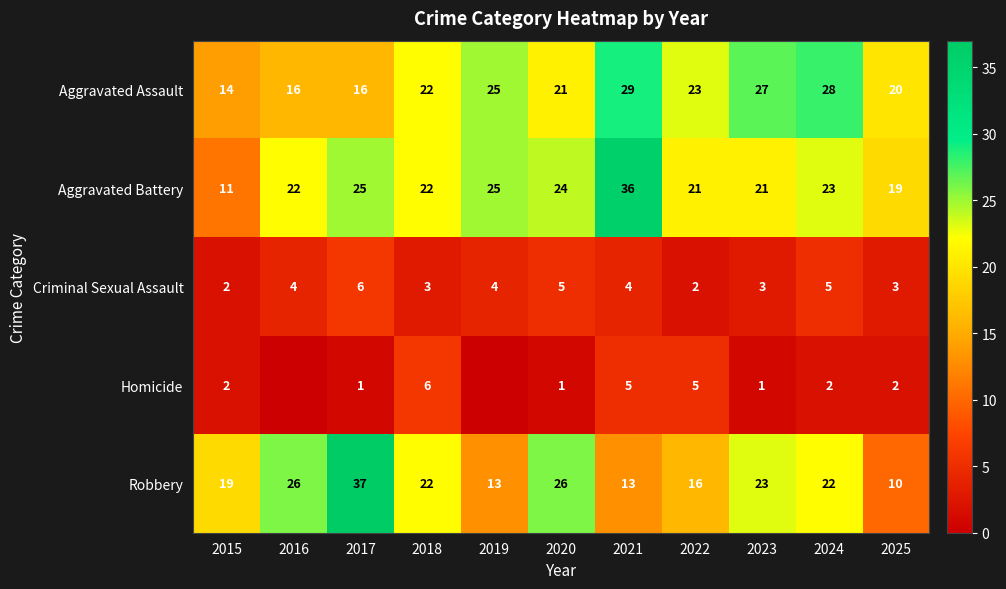

Count the Criminal Sexual Assault values in the range 3 to 5.

8